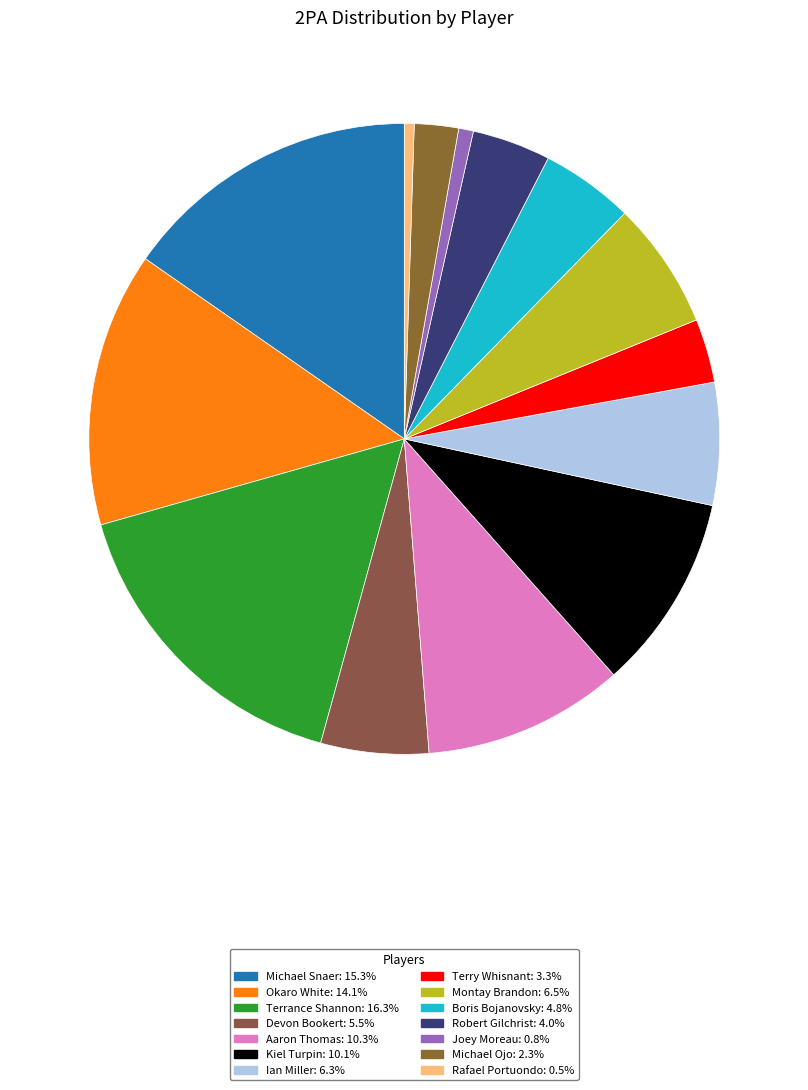

Which slice is the smallest?

Rafael Portuondo